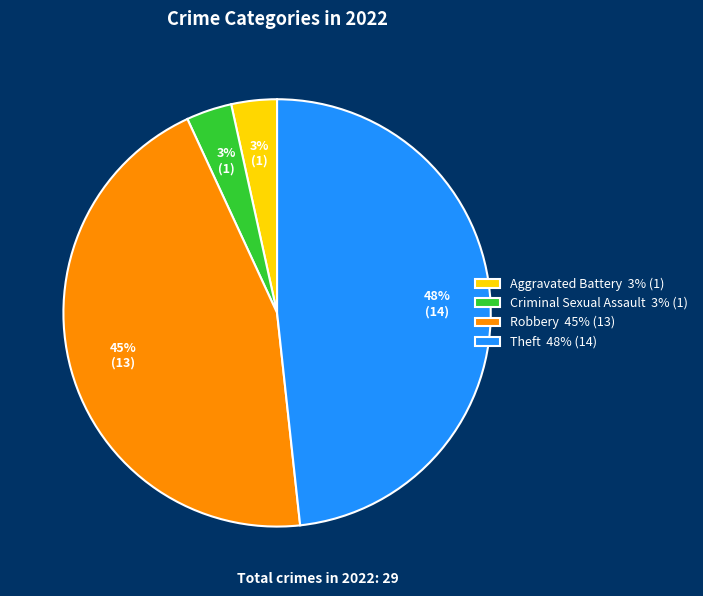

What is the largest slice in the pie chart?

Theft 48% (14)